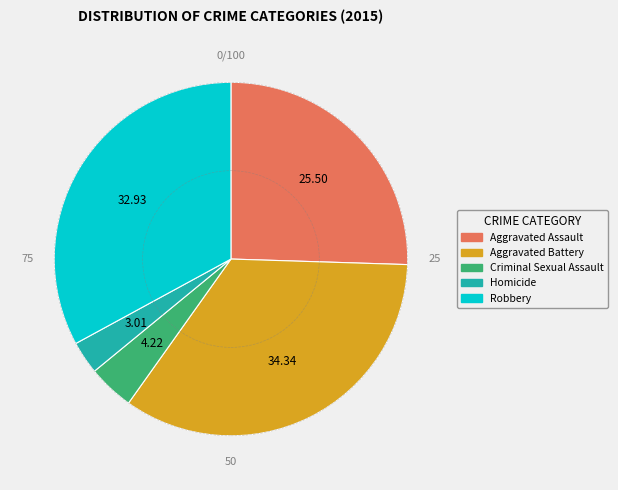

Which has a higher value, Criminal Sexual Assault or Aggravated Battery?

Aggravated Battery